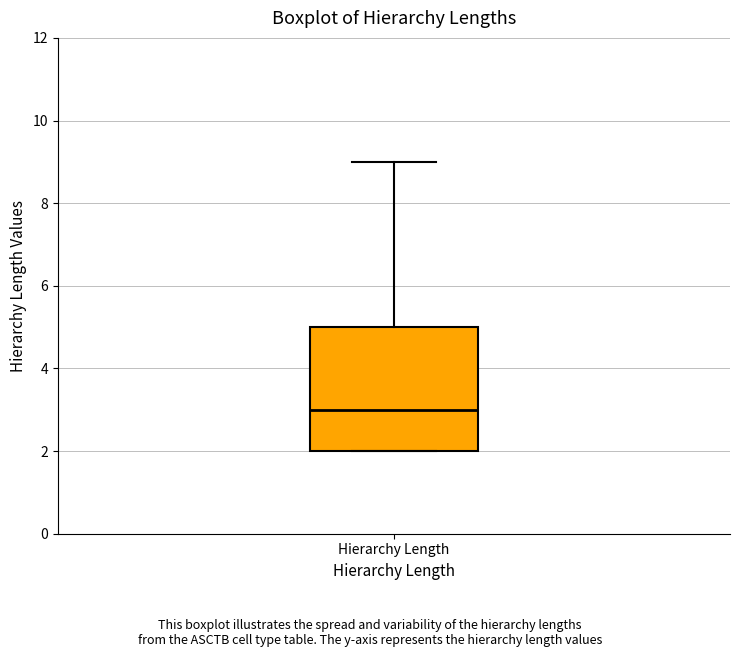

Read this box plot against the y-axis: the position of the median line, the range covered by the box, and the ends of both whiskers. The values are not printed on the chart, so give them approximately, as read against the axis.

median 3, box 2 to 5, whiskers 2 to 9